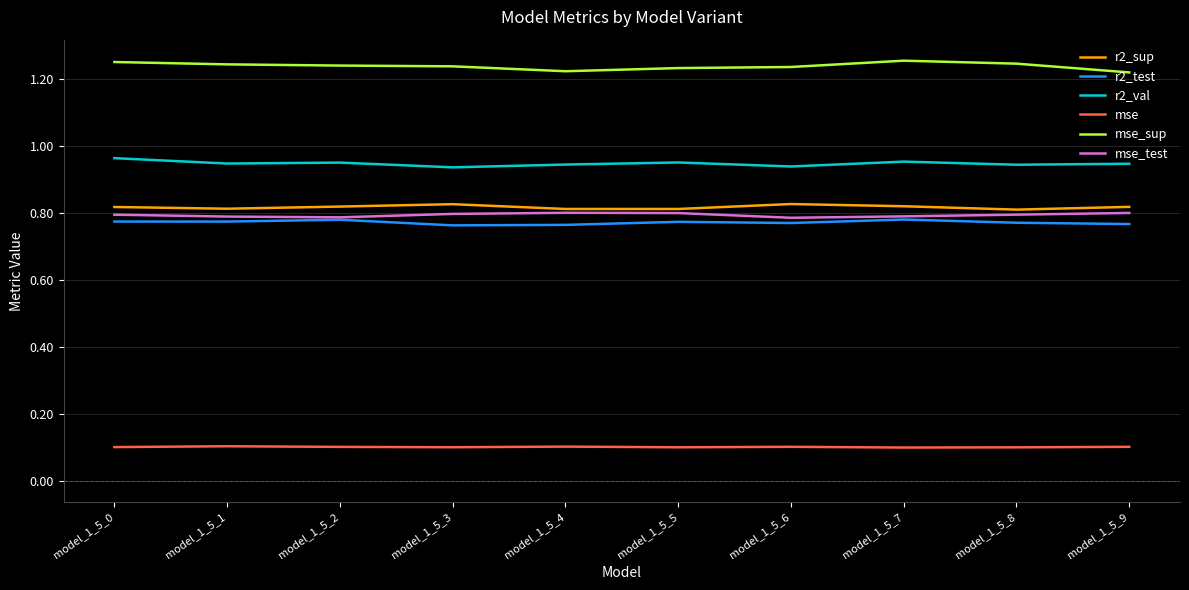

What is the spread (max minus min) of values at model_1_5_3?

1.1